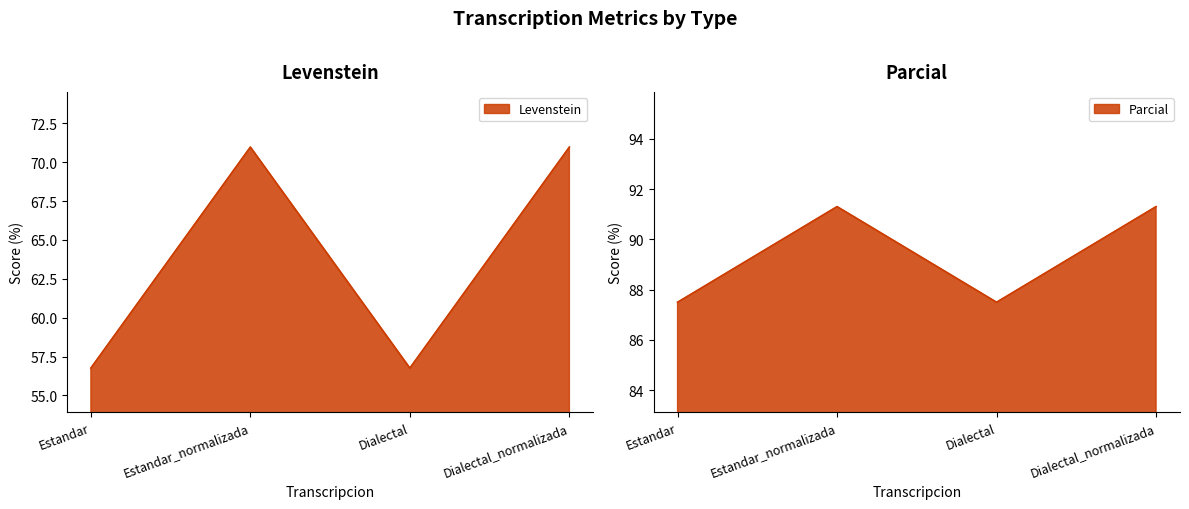

At which category does Parcial reach its first local peak?

Estandar_normalizada